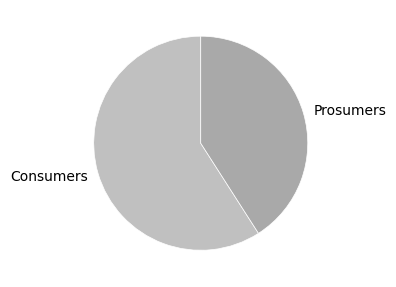

Between Consumers and Prosumers, which is larger?

Consumers